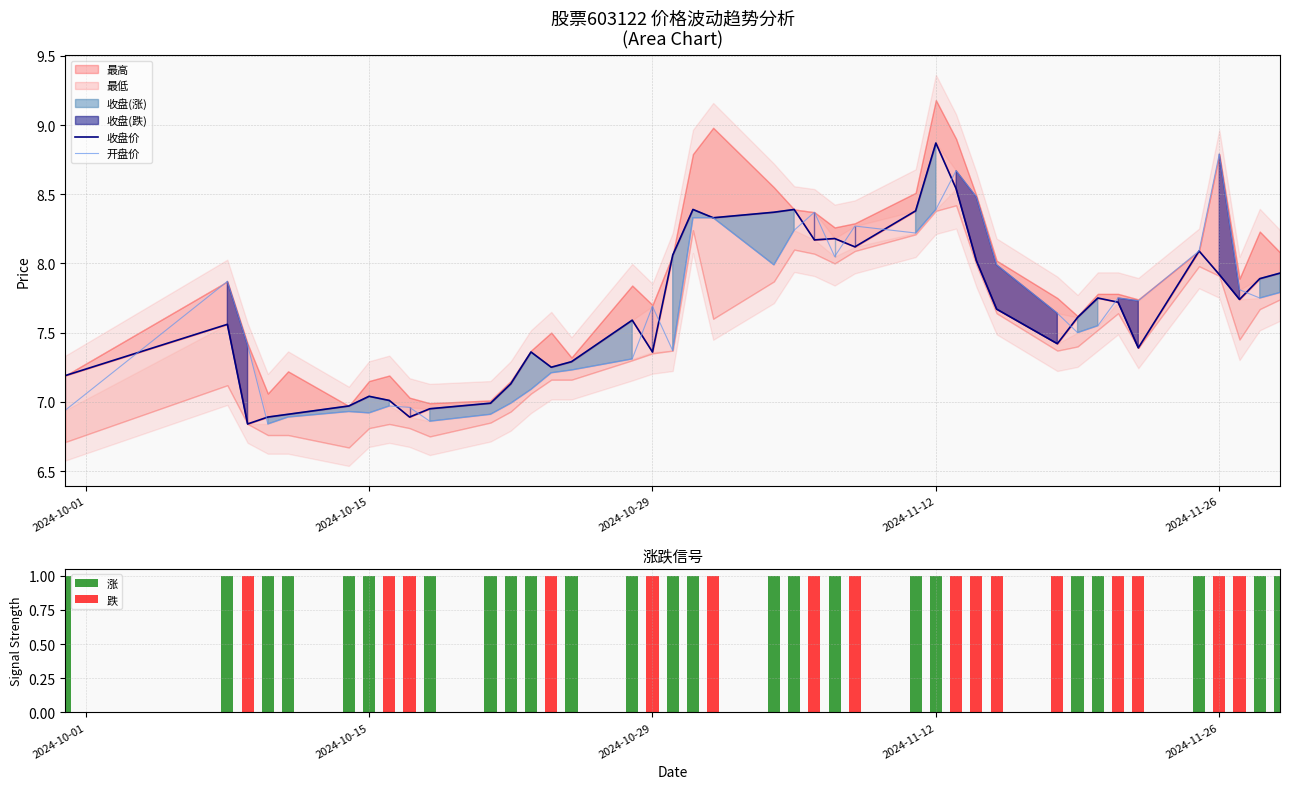

What is the maximum value for 开盘价?

8.8